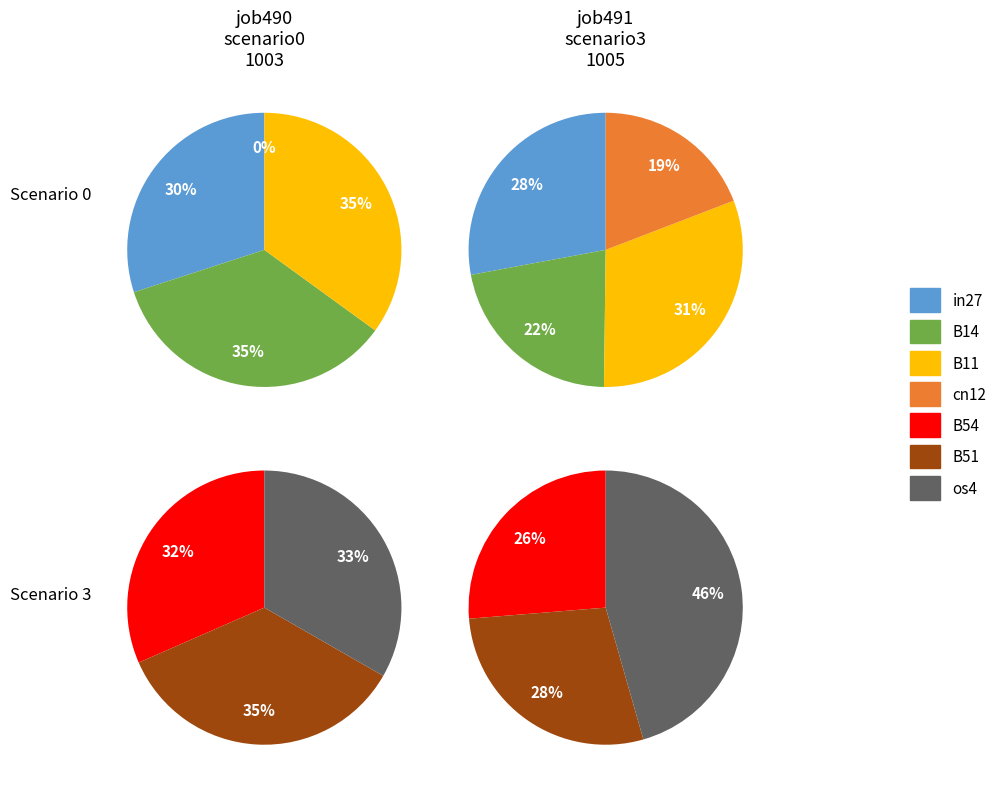

How much of the chart is everything except in27?

87.3%